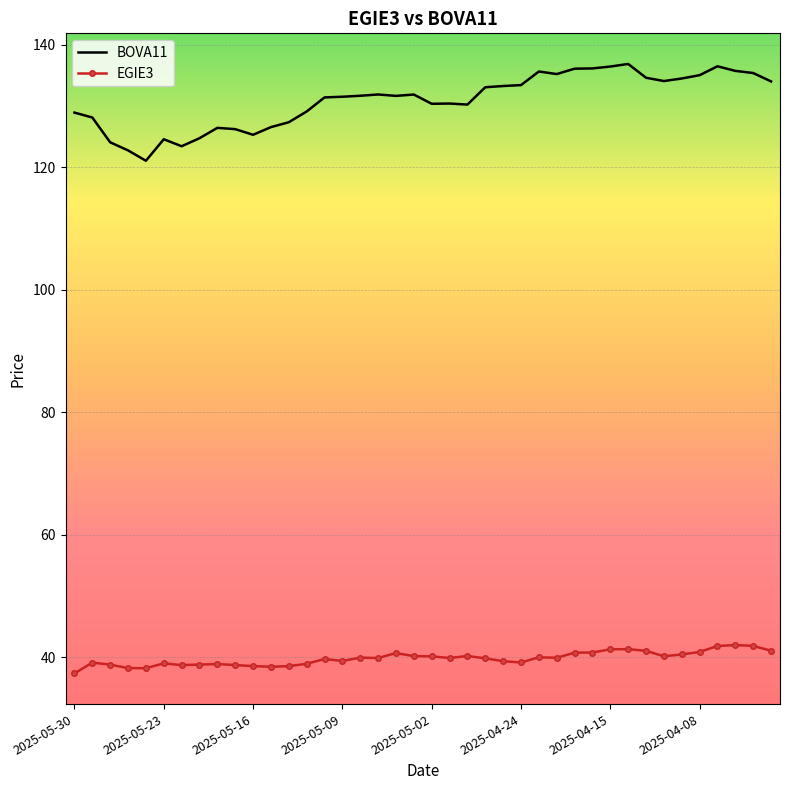

Which series has the largest total across all categories?

BOVA11